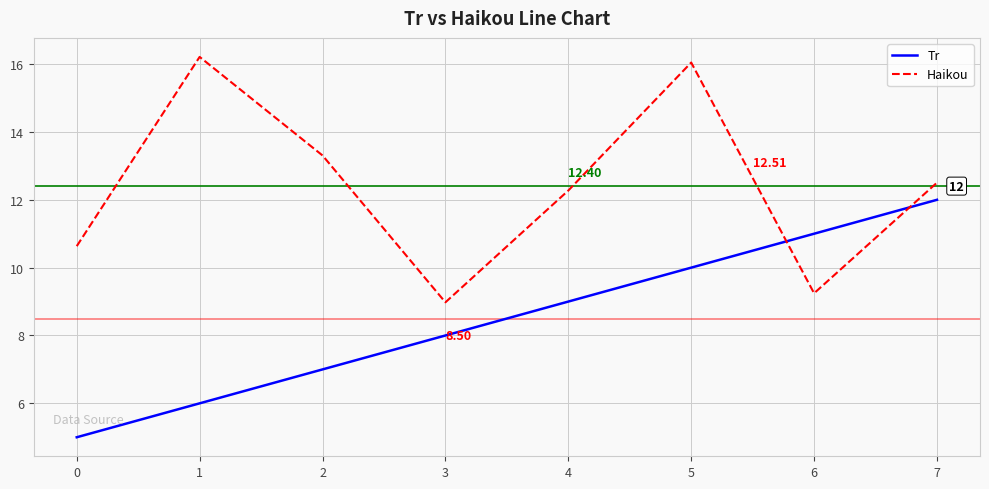

Reading left to right, transcribe all the data shown in this chart.

Tr: 5.0	6.0	7.0	8.0	9.0	10.0	11.0	12.0
Haikou: 10.6	16.2	13.3	9.0	12.3	16.0	9.2	12.5